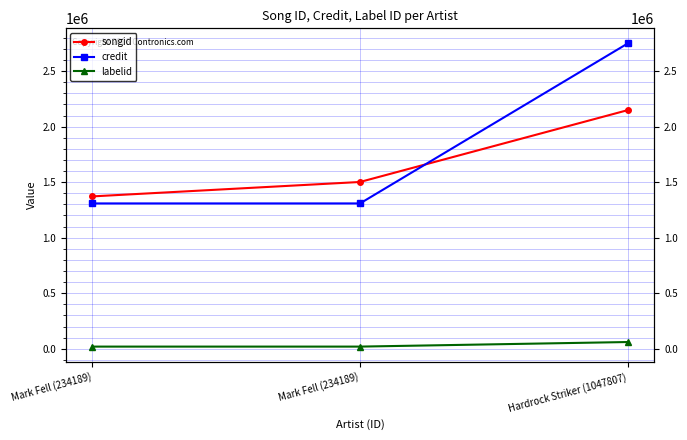

How many lines are shown in the chart?

3